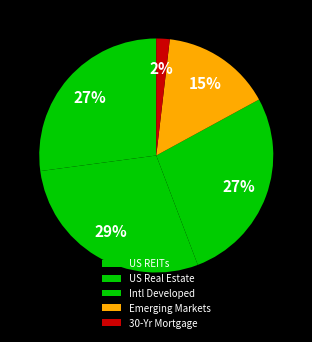

What is the smallest slice in the pie chart?

30-Yr Mortgage